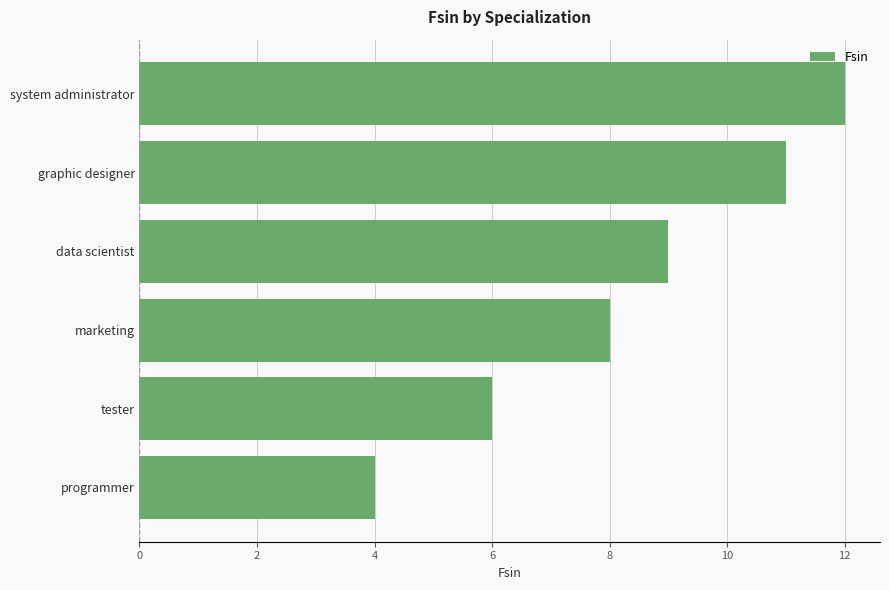

Reading top to bottom, extract all data points from this chart.

system administrator=12	graphic designer=11	data scientist=9	marketing=8	tester=6	programmer=4